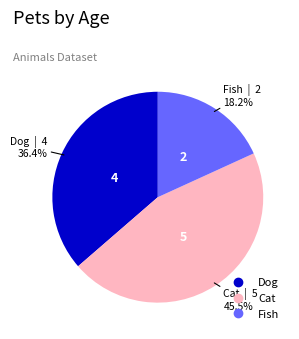

Rank the categories by value from lowest to highest.

Fish, Dog, Cat